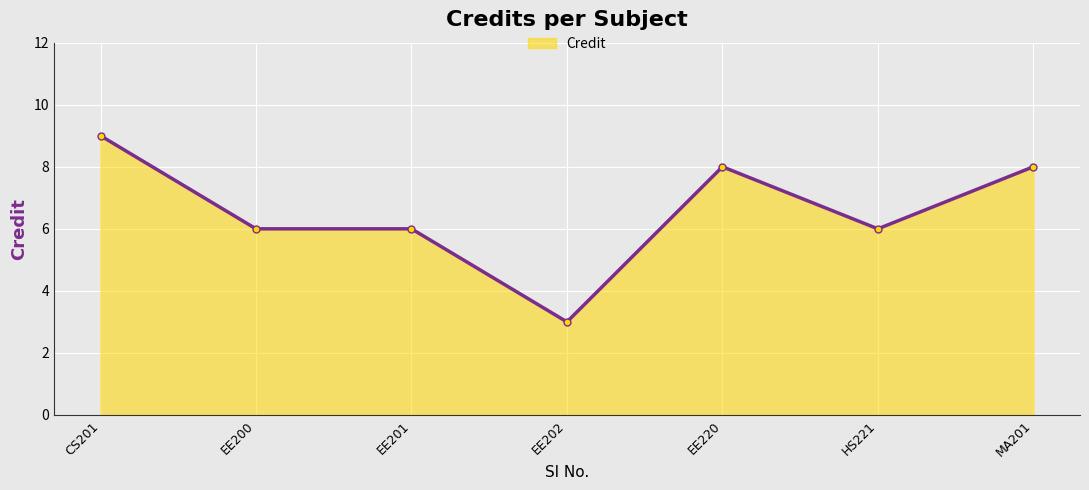

Read the value at EE202.

3